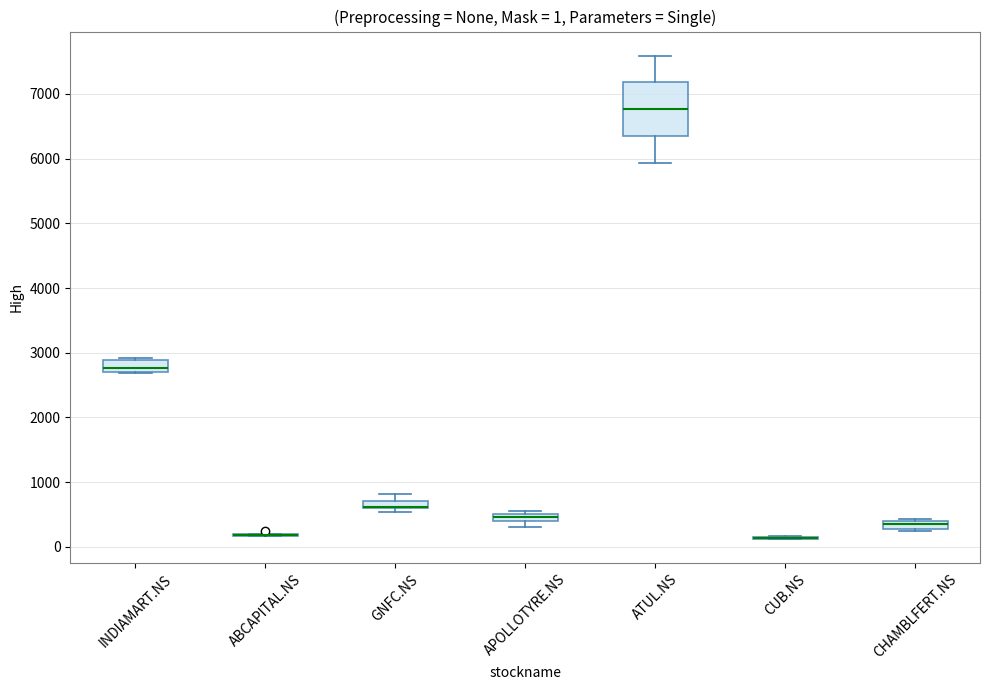

Comparing the boxes themselves (not the whiskers), which one is the tallest?

ATUL.NS